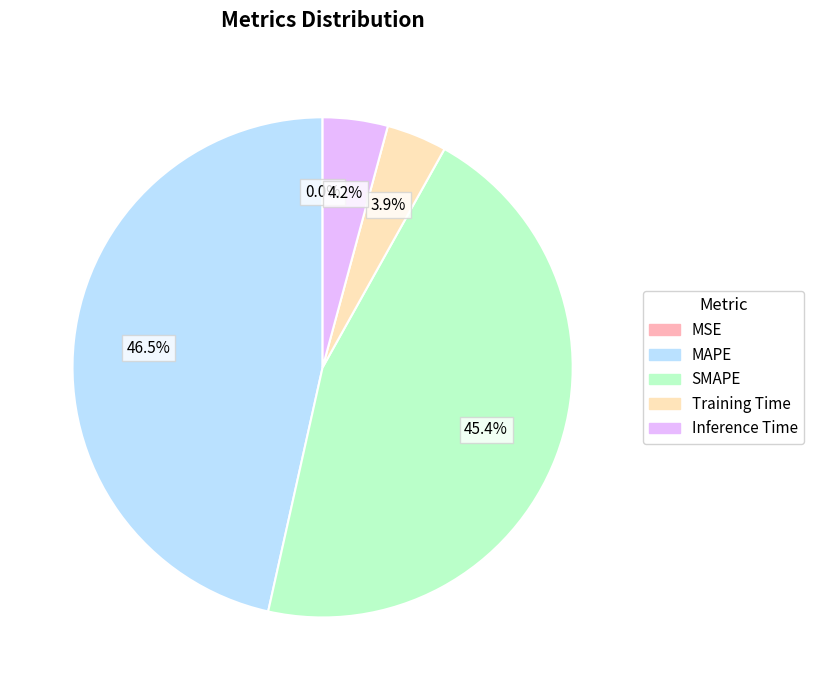

What percentage is the Training Time slice, to the nearest percent?

4%